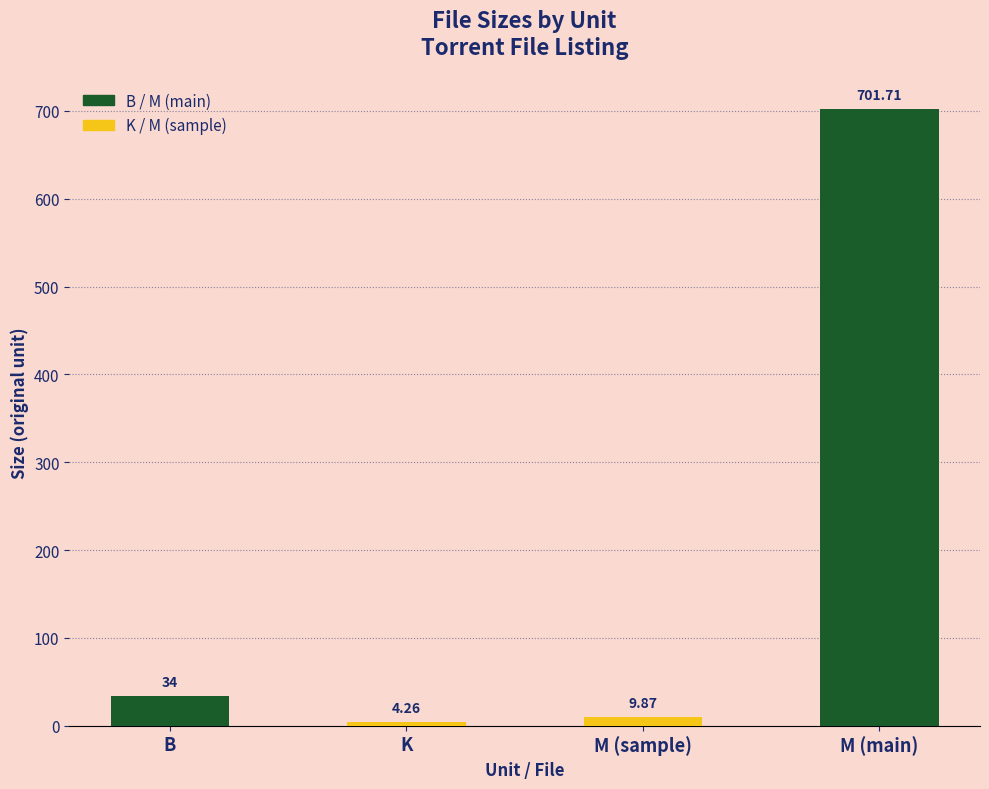

Is it true that the value at B is 34.0?

True